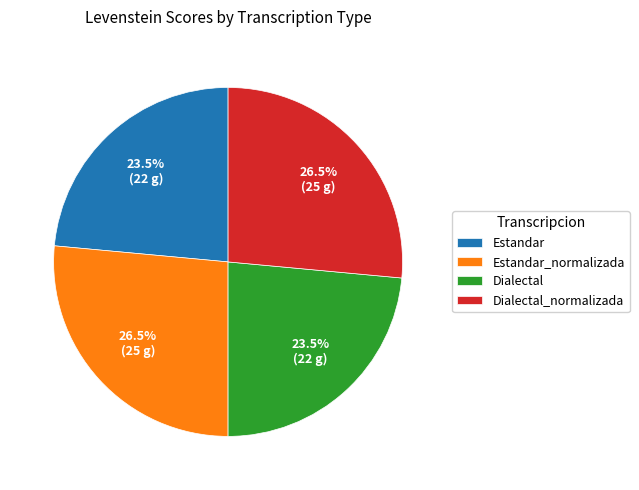

Is it true that Estandar_normalizada is 19% of the pie?

False